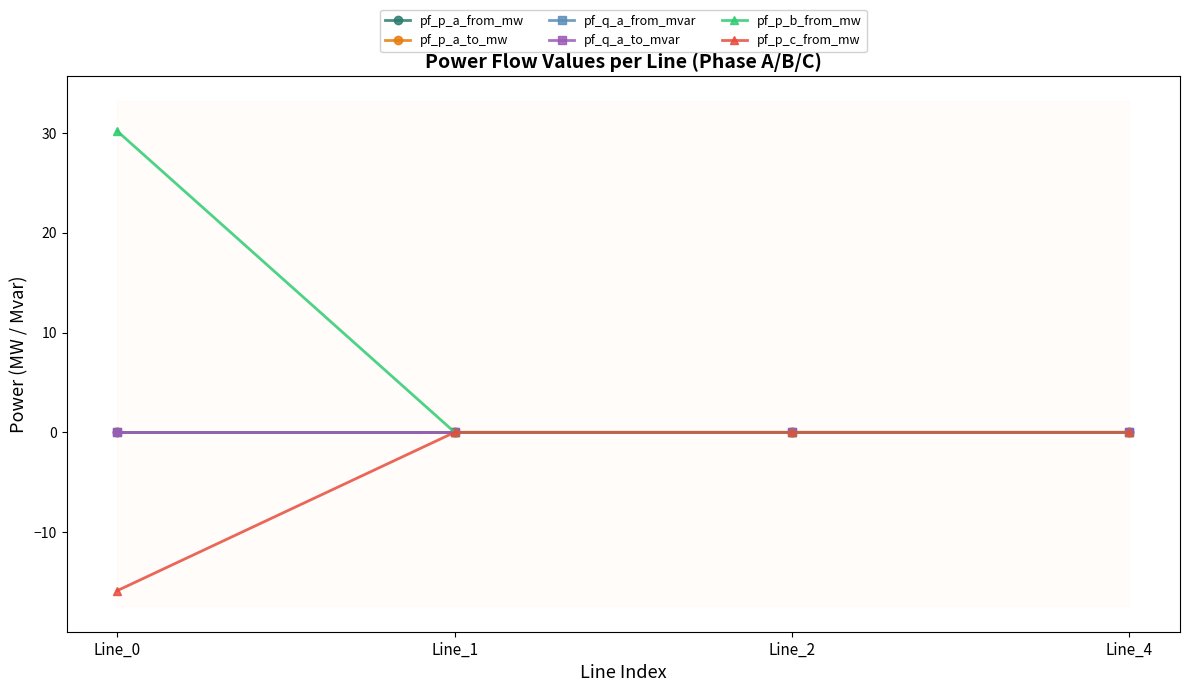

Where is pf_p_b_from_mw nearest to the value 15?

Line_4